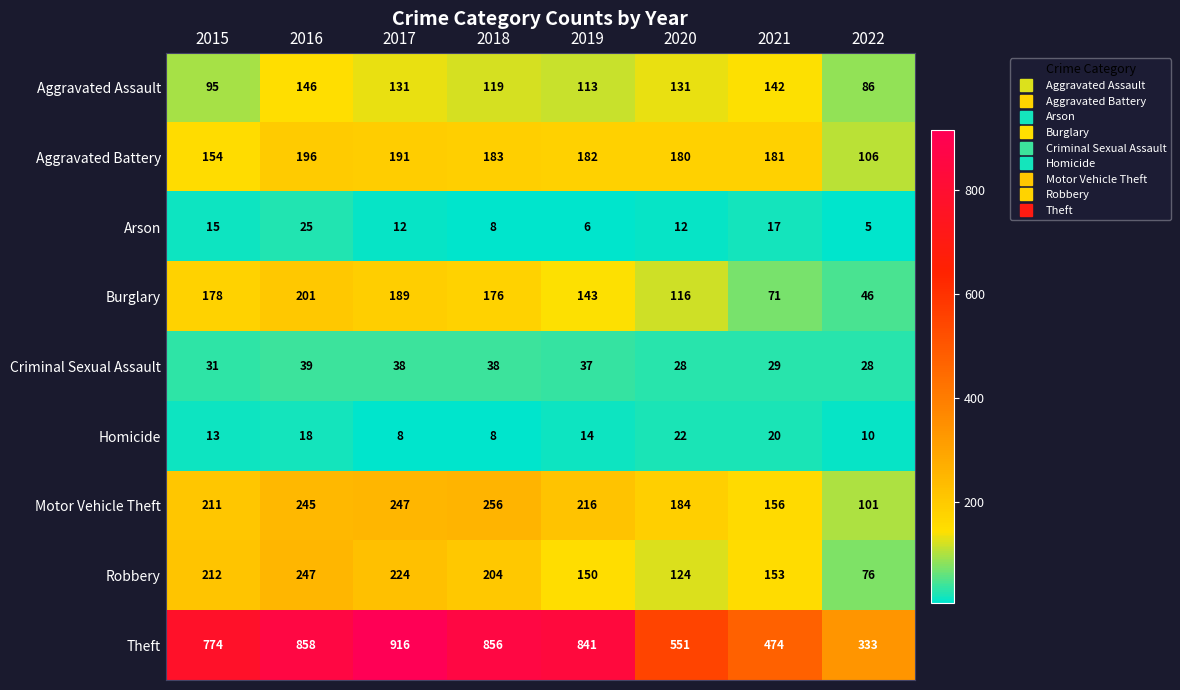

The value of Burglary at 2016 is 201. True or false?

True